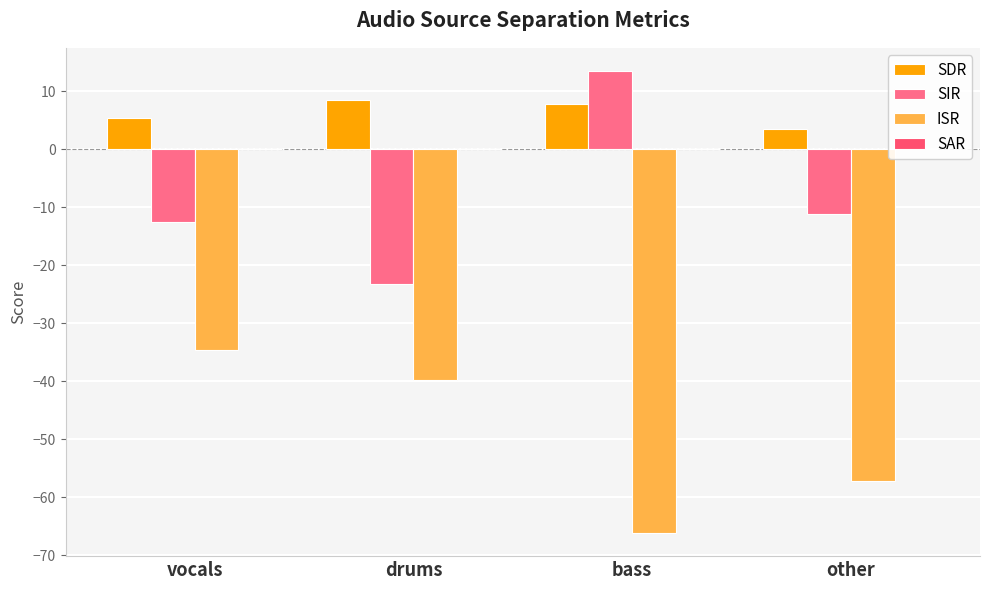

How many data points does each series have?

4